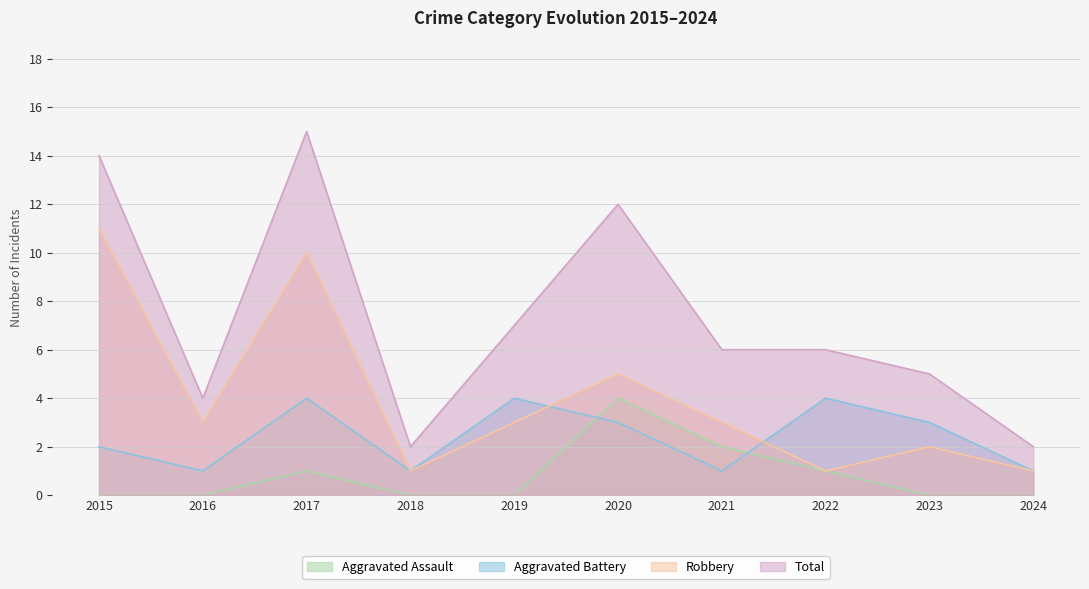

Rank the categories by Robbery value from lowest to highest.

2018, 2022, 2024, 2023, 2016, 2019, 2021, 2020, 2017, 2015